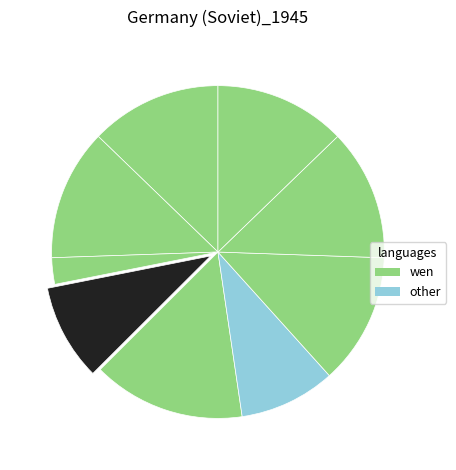

Count the number of slices in the pie.

9